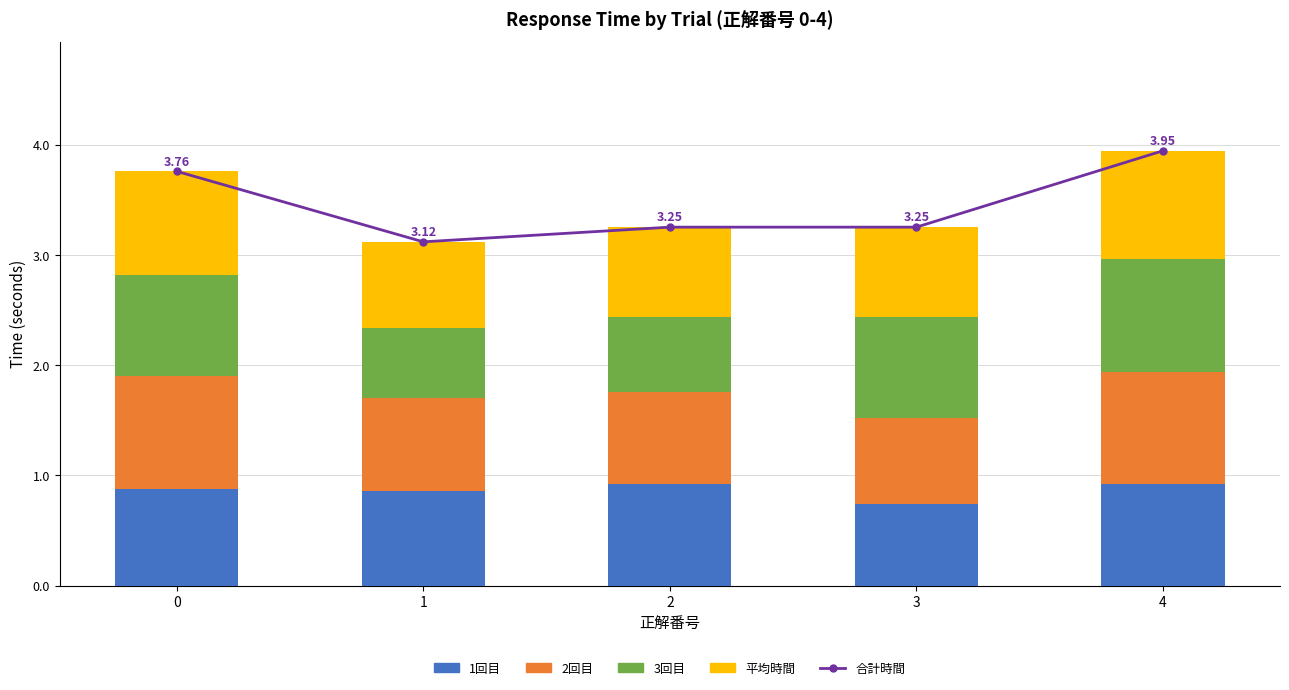

Is it true that 2回目 equals 1.0 at 4?

True